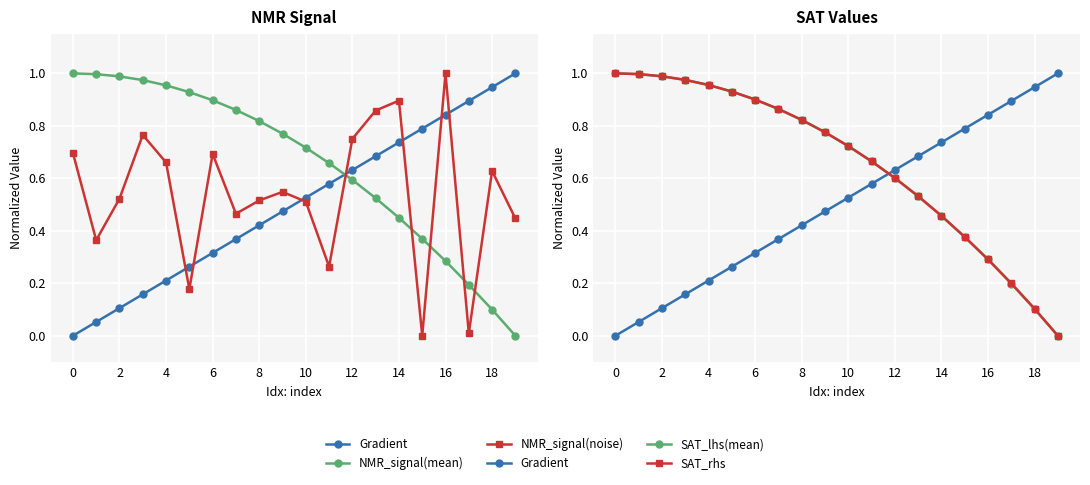

What is the sum of all NMR_signal(mean) values?

13.1